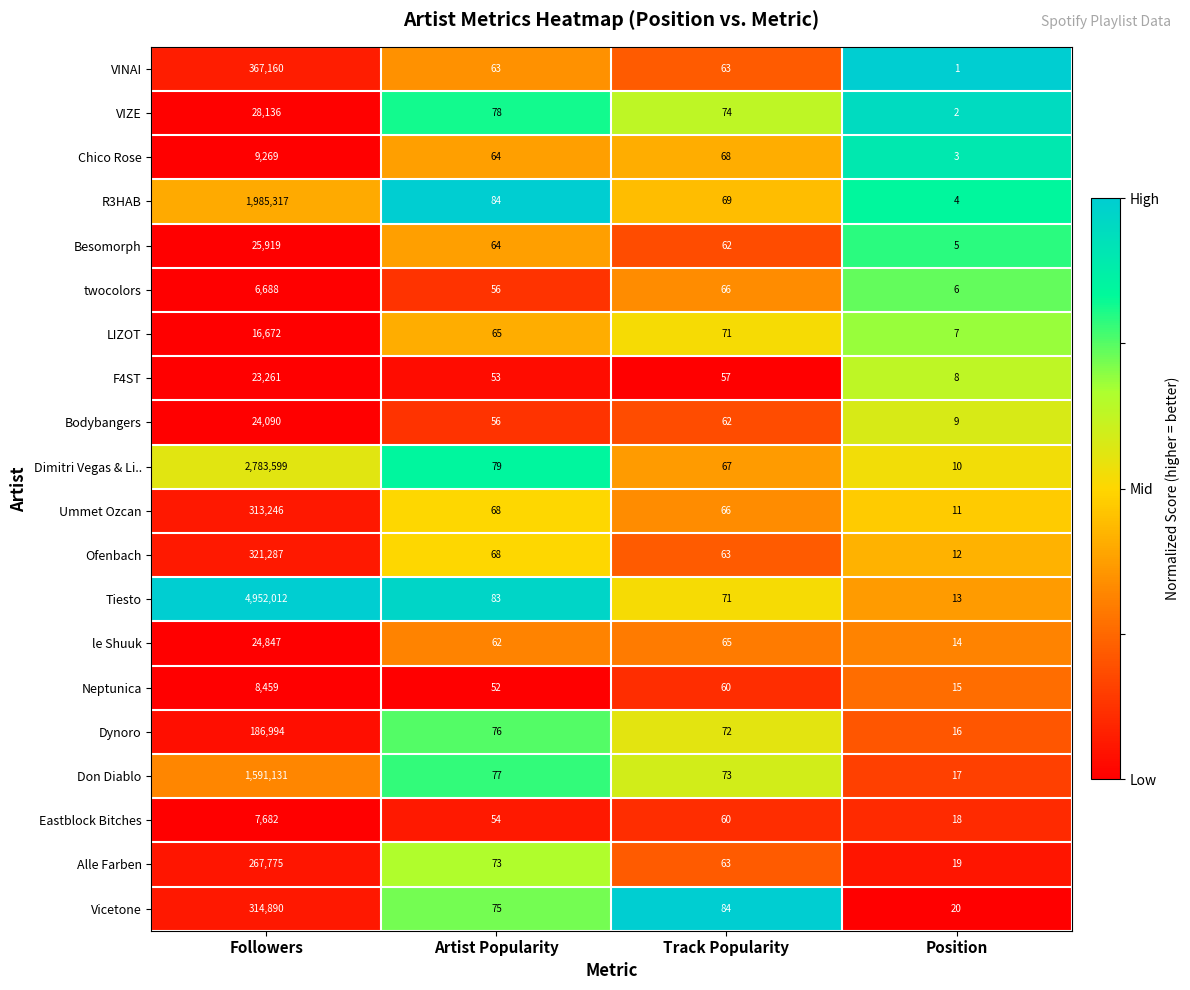

At which category is the sum across all series the highest?

Followers